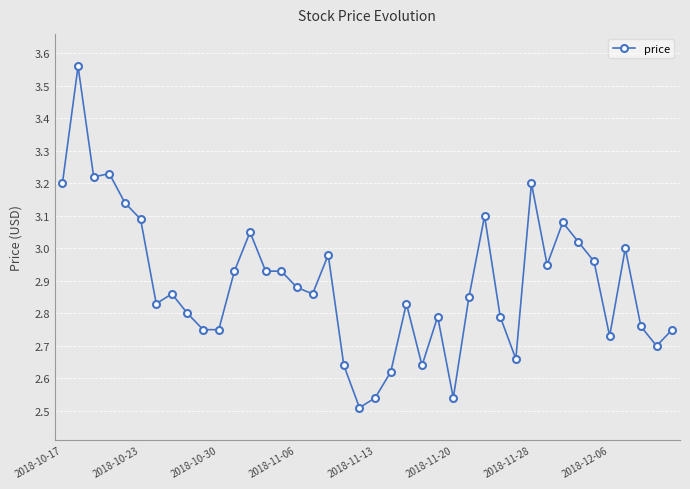

True or false: the data has more than 2 interior local peaks.

True